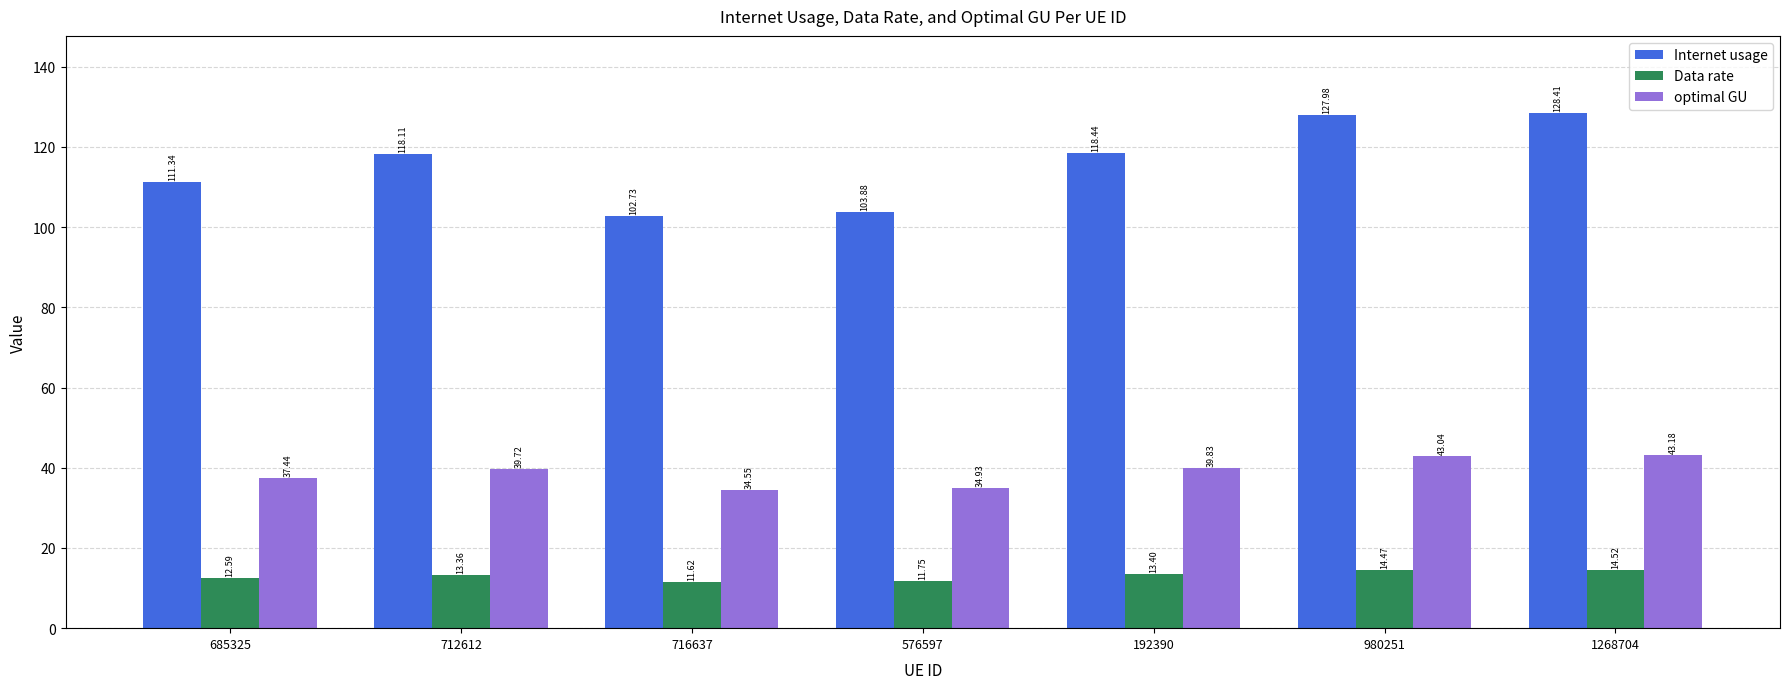

The Data rate series shows 13.4 at 712612. True or false?

True